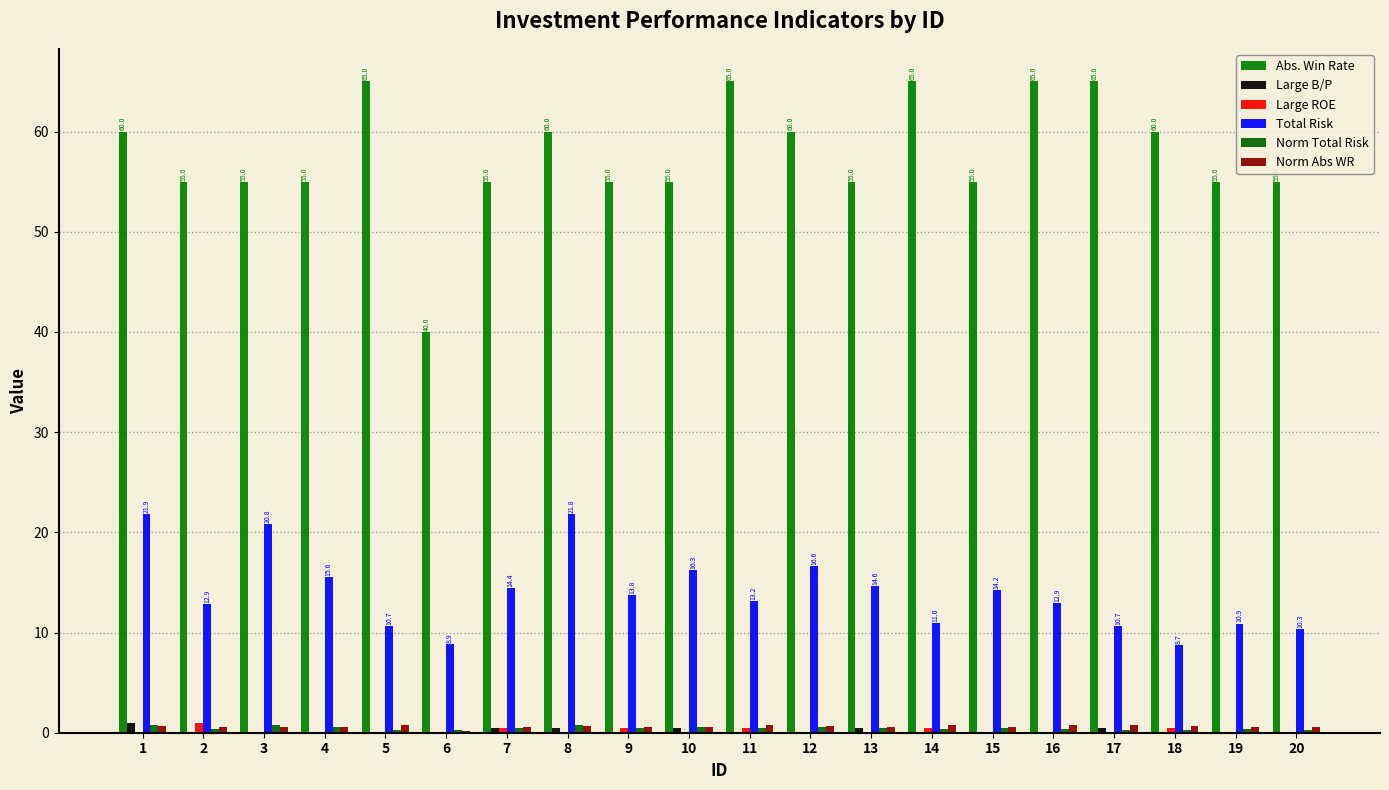

How many categories are shown in the chart?

20